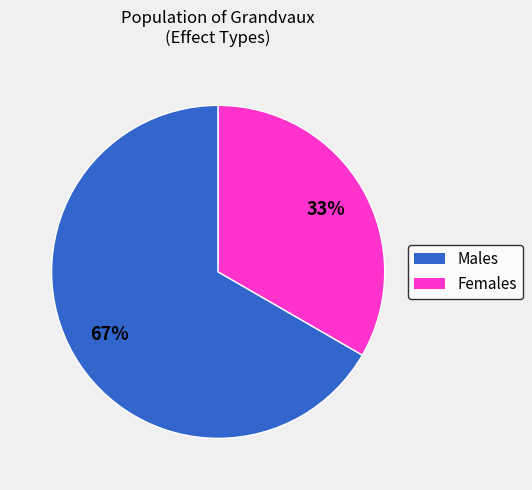

Is there a majority slice in this chart?

Yes